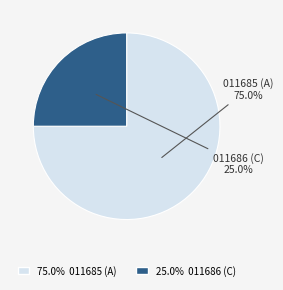

Does any single category account for the majority?

Yes